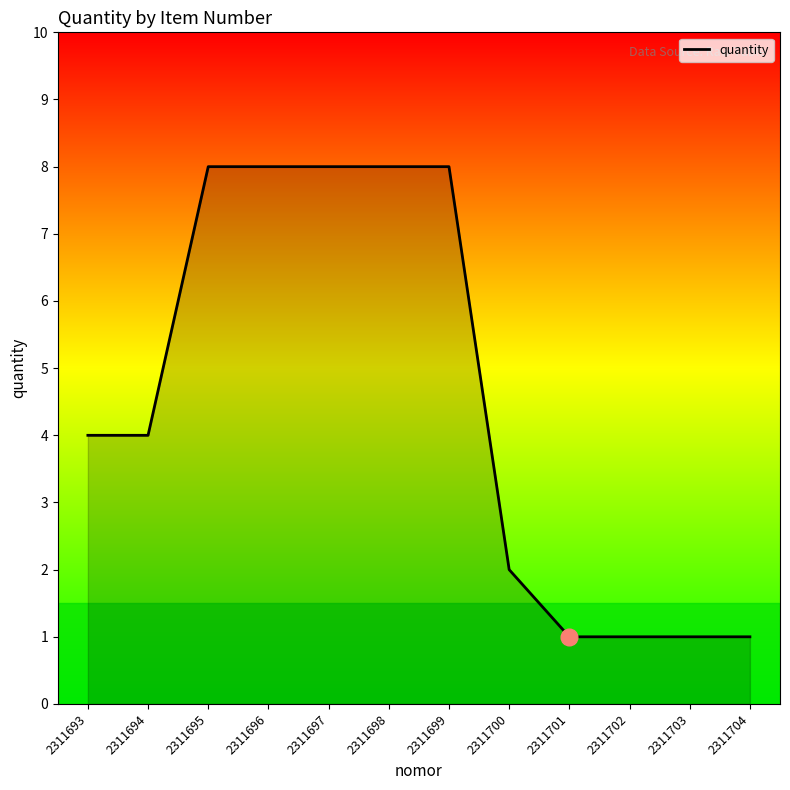

What is the difference between the maximum and minimum values?

7